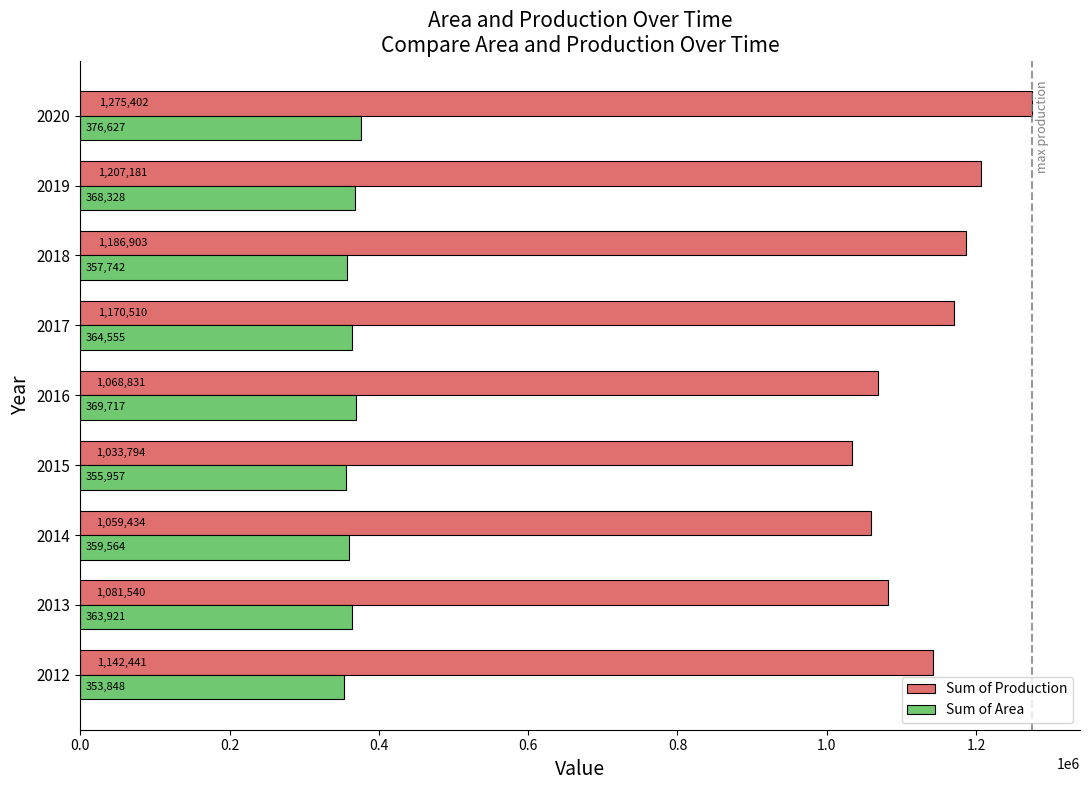

What is the spread (max minus min) of values at 2020?

898775.0